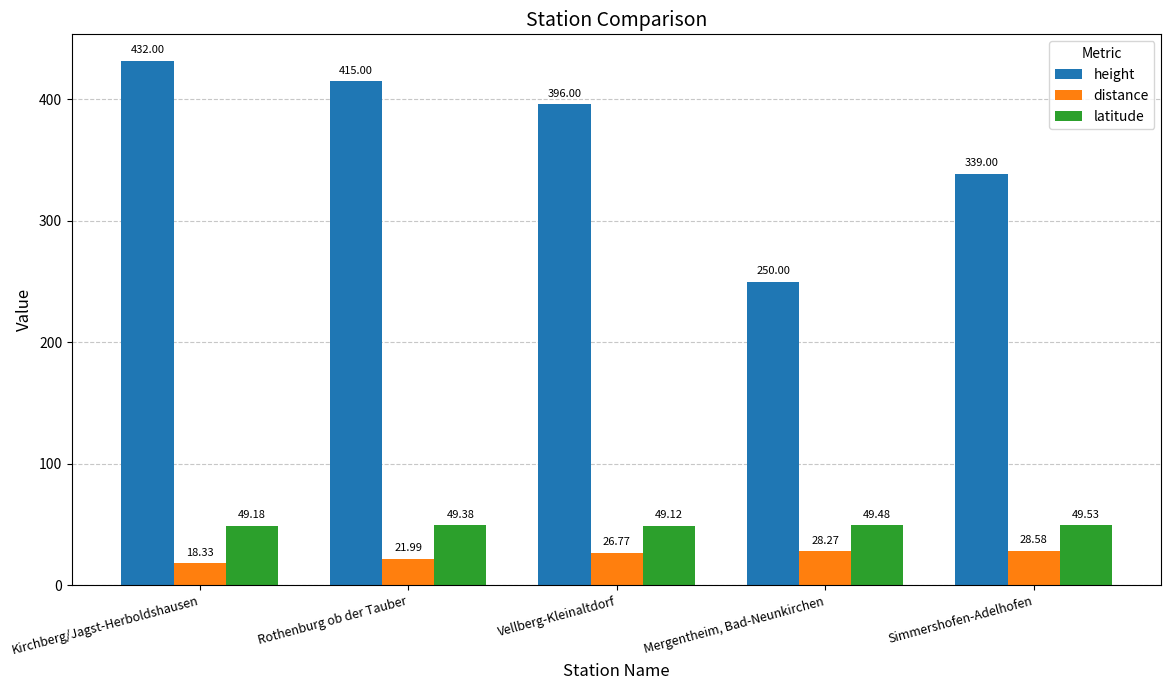

What is the label of the 4th bar from the left?

Mergentheim, Bad-Neunkirchen